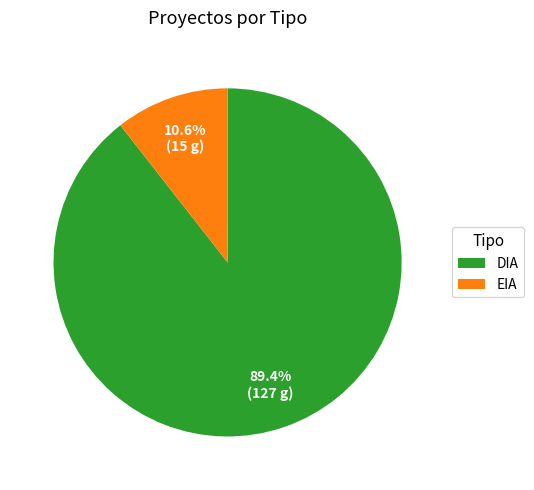

Is EIA the majority of the pie?

No